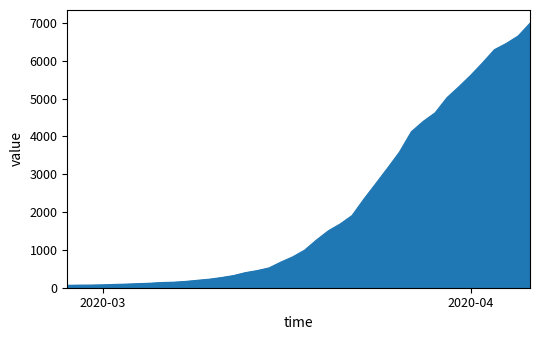

What is the difference between the maximum and minimum values?

6931